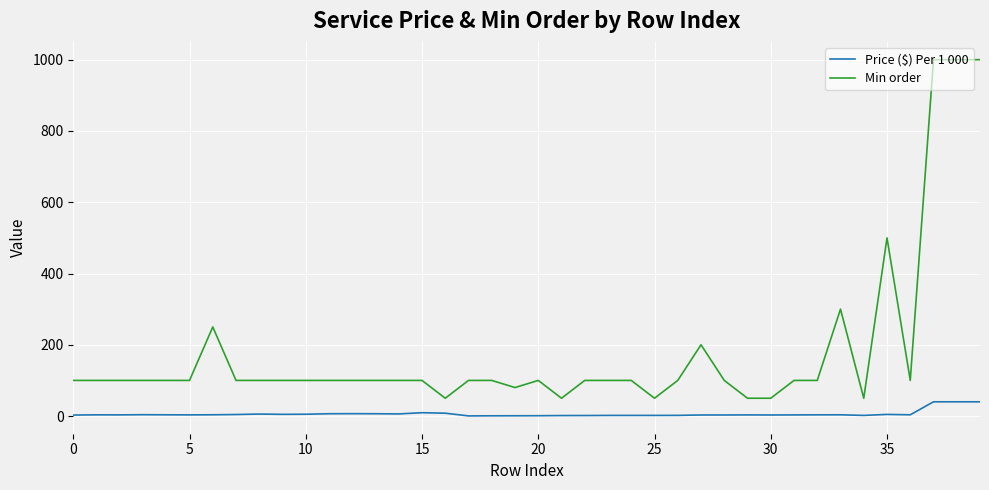

Rank the series by their average value, from lowest to highest.

Price ($) Per 1 000, Min order